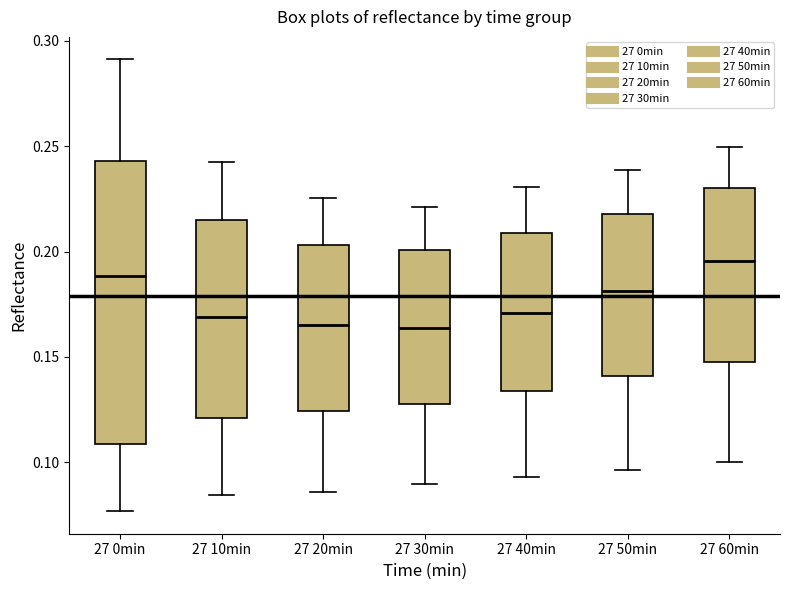

Reading left to right, read every box against the y-axis: the position of its median line, the range the box covers, and the ends of its whiskers. The values are not printed on the chart, so give them approximately, as read against the axis.

27 0min: median 0.190, box 0.110 to 0.245, whiskers 0.075 to 0.290
27 10min: median 0.170, box 0.120 to 0.215, whiskers 0.085 to 0.240
27 20min: median 0.165, box 0.125 to 0.205, whiskers 0.085 to 0.225
27 30min: median 0.165, box 0.130 to 0.200, whiskers 0.090 to 0.220
27 40min: median 0.170, box 0.135 to 0.210, whiskers 0.095 to 0.230
27 50min: median 0.180, box 0.140 to 0.220, whiskers 0.095 to 0.240
27 60min: median 0.195, box 0.150 to 0.230, whiskers 0.100 to 0.250